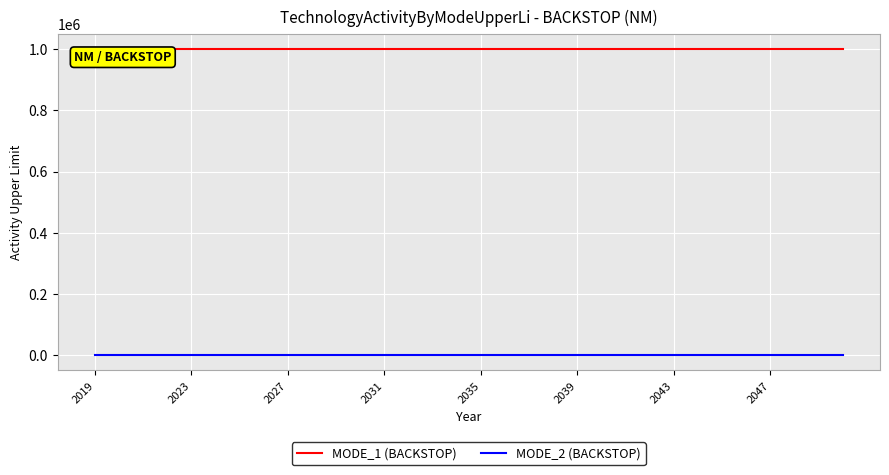

True or false: MODE_2 (BACKSTOP) and MODE_1 (BACKSTOP) cross at least once.

False